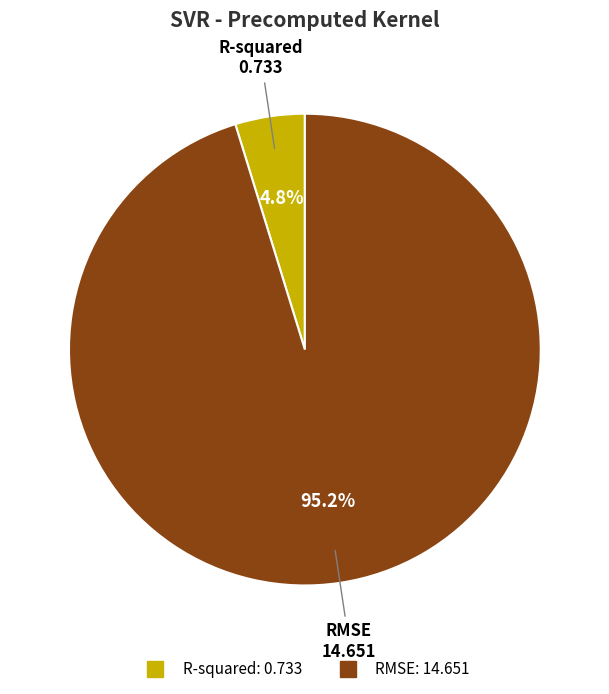

Combined, what portion of the pie is R-squared and RMSE?

100.0%